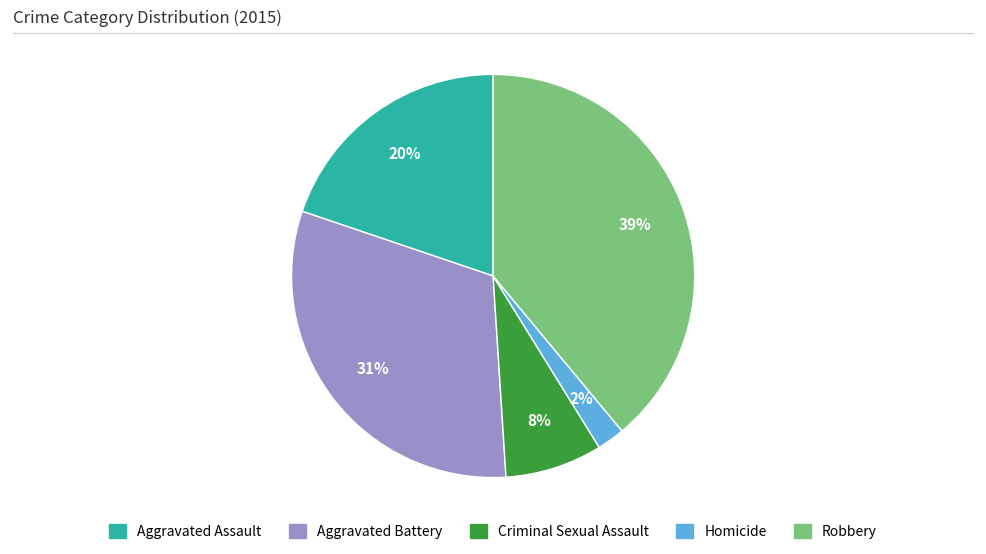

Is it true that Aggravated Battery is 31% of the pie?

True